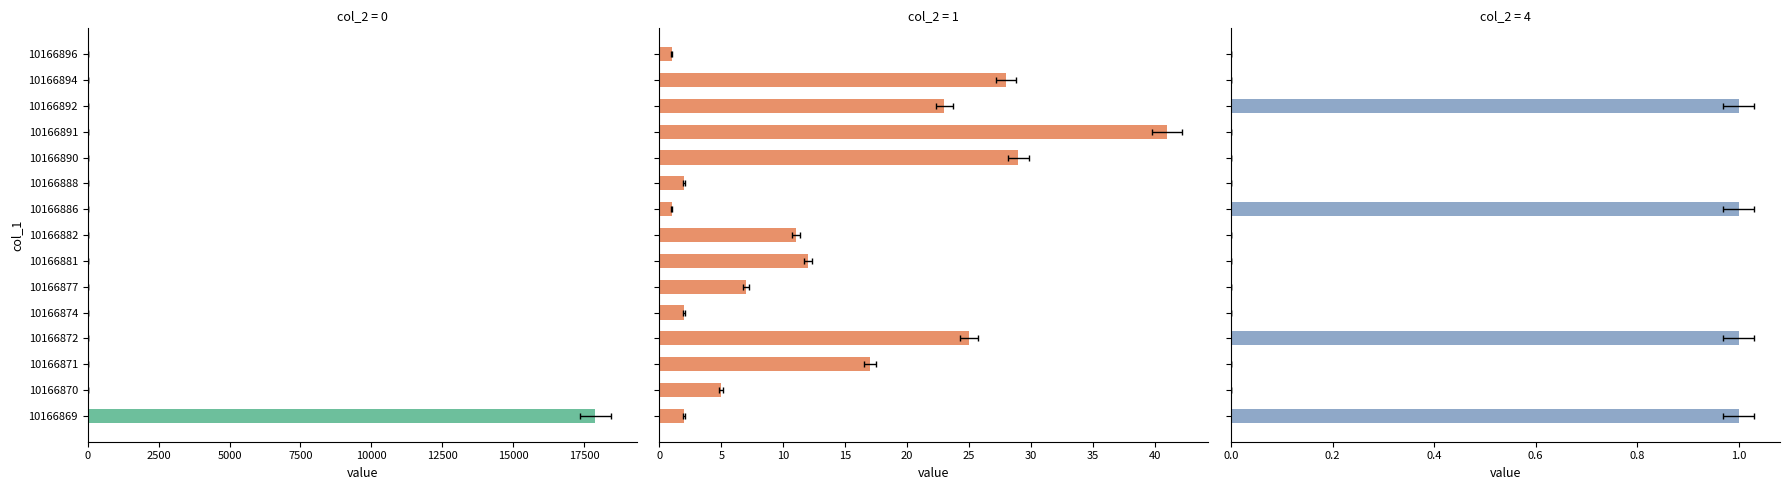

Between 10166892 and 10166896, which is larger?

10166892